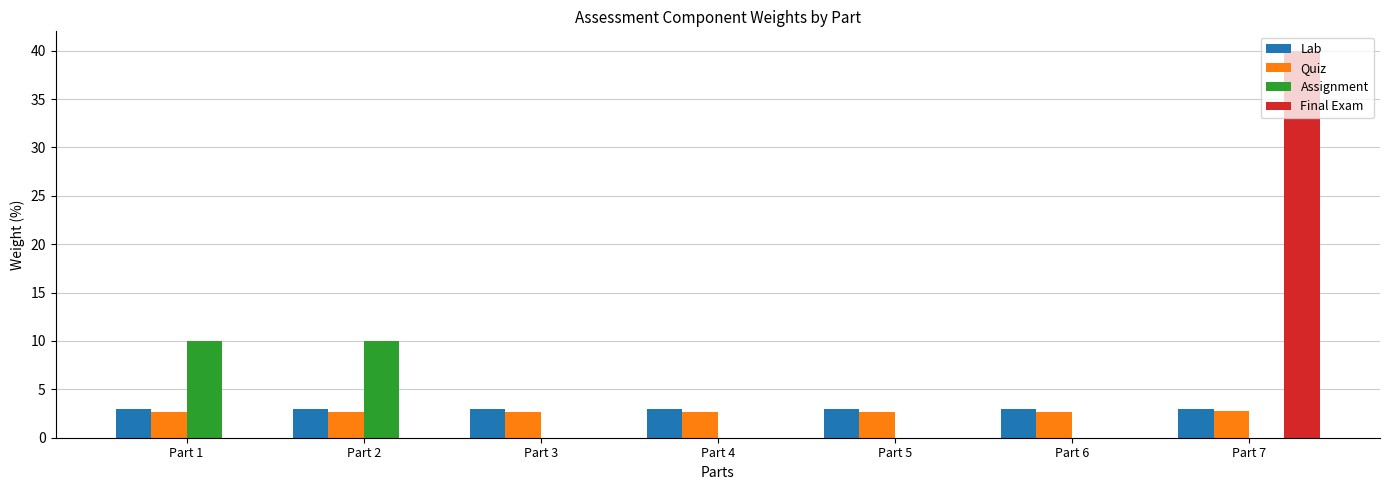

What is the sum of all Lab values?

21.0